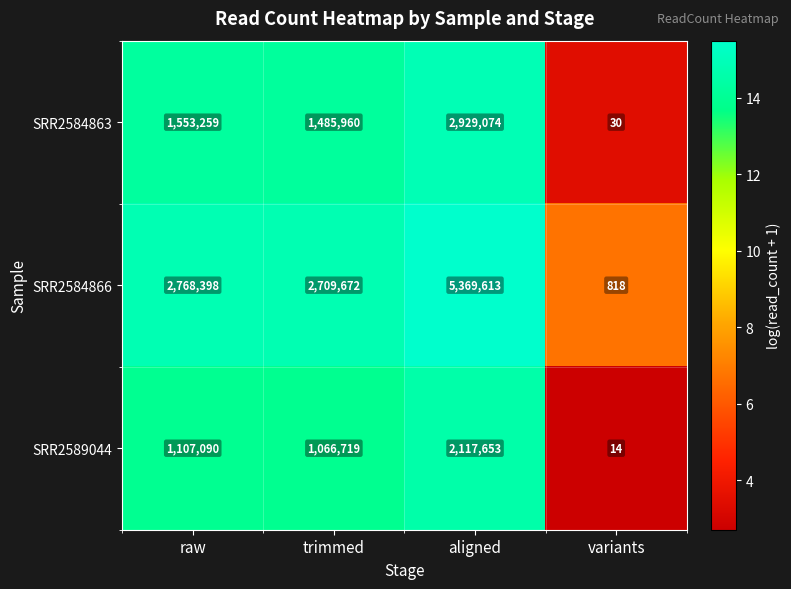

How many series are shown in this chart?

3